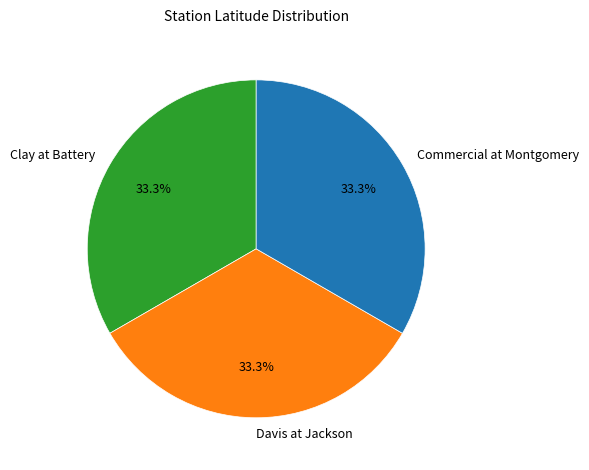

To the nearest percent, what is the average slice percentage?

33%